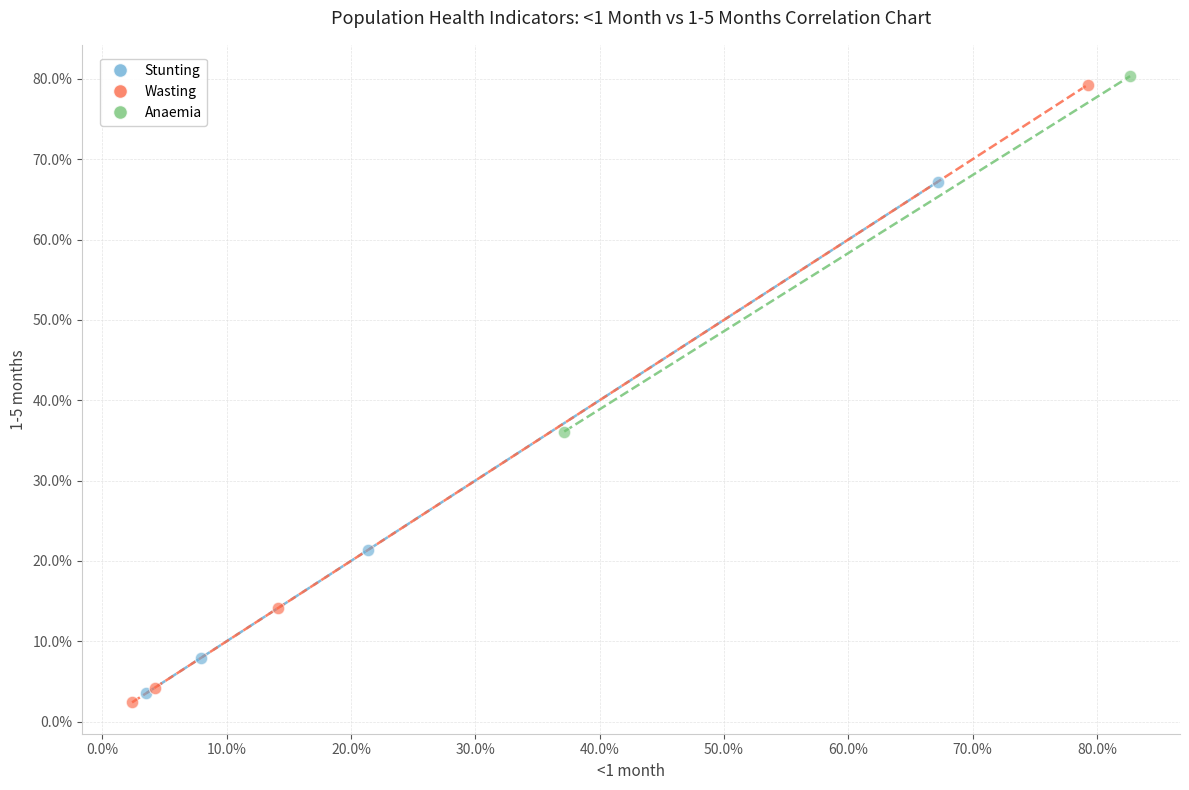

What are all the series names shown in the legend?

Stunting, Wasting, Anaemia